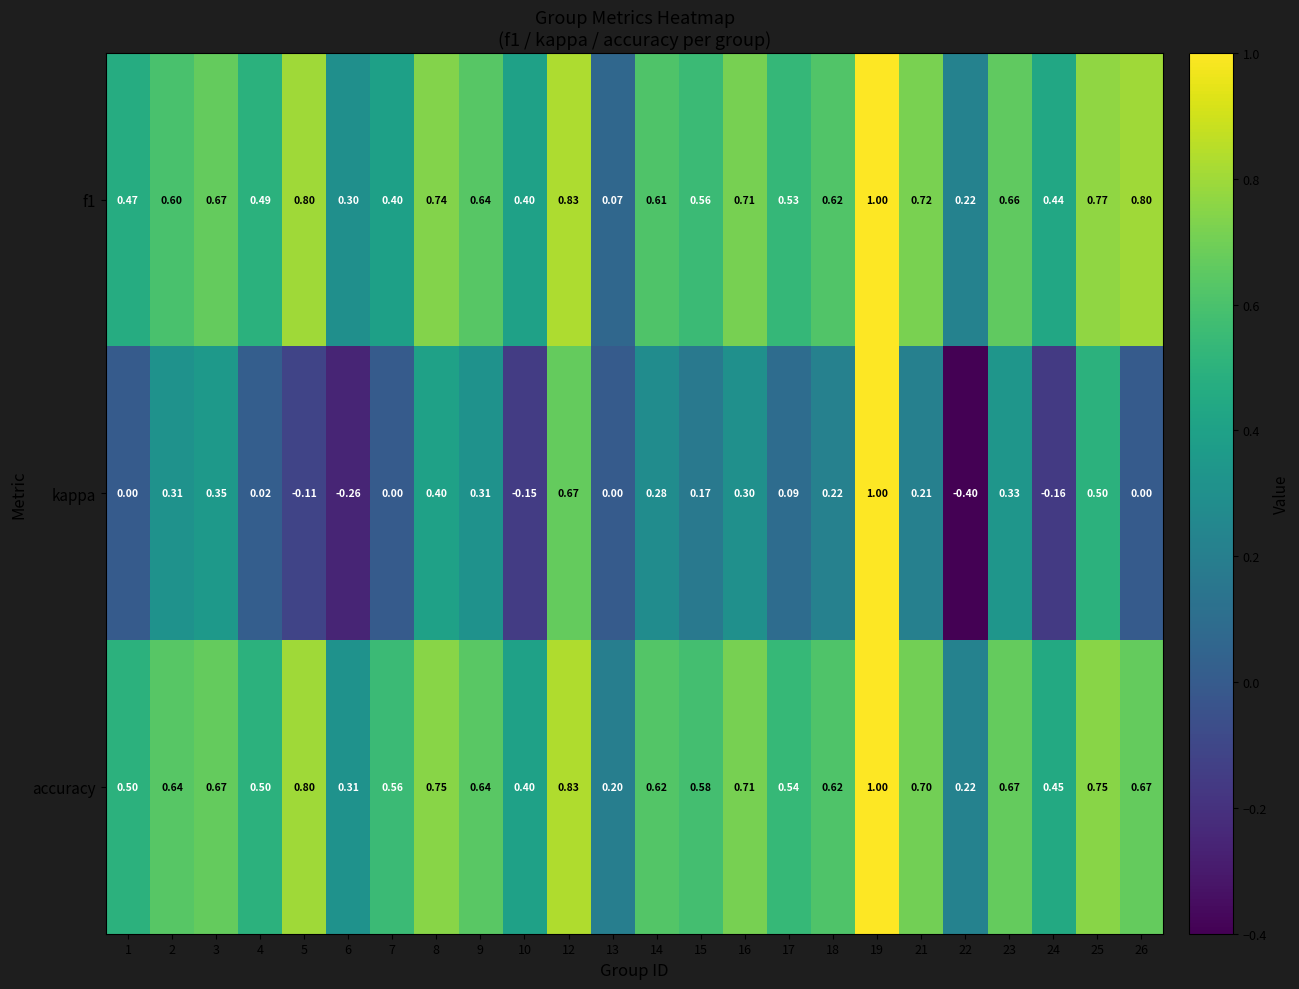

Which series has the widest spread of values?

kappa